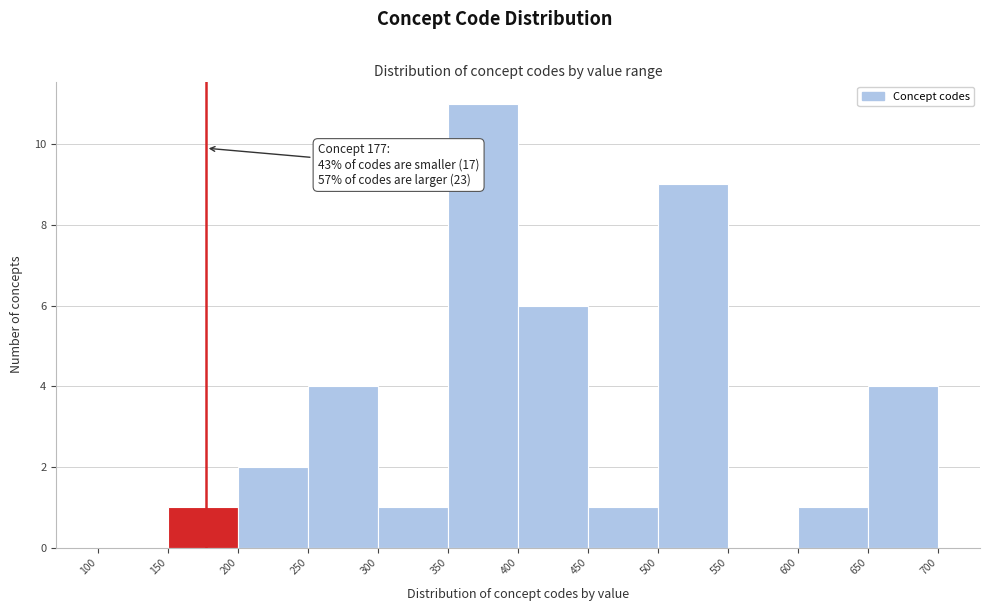

Over which range of the x-axis is the bar tallest?

350 to 400